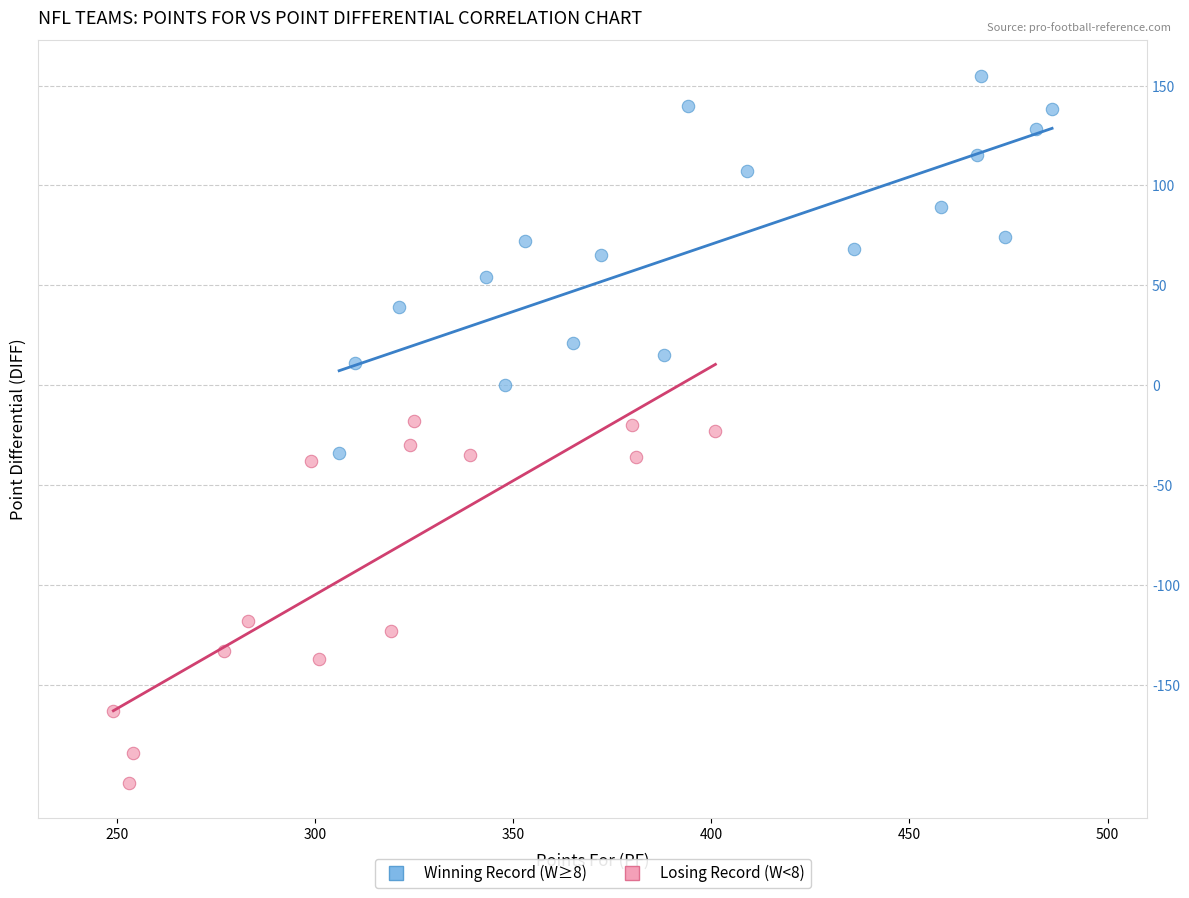

Which series has the widest spread of Y values?

Winning Record (W≥8)